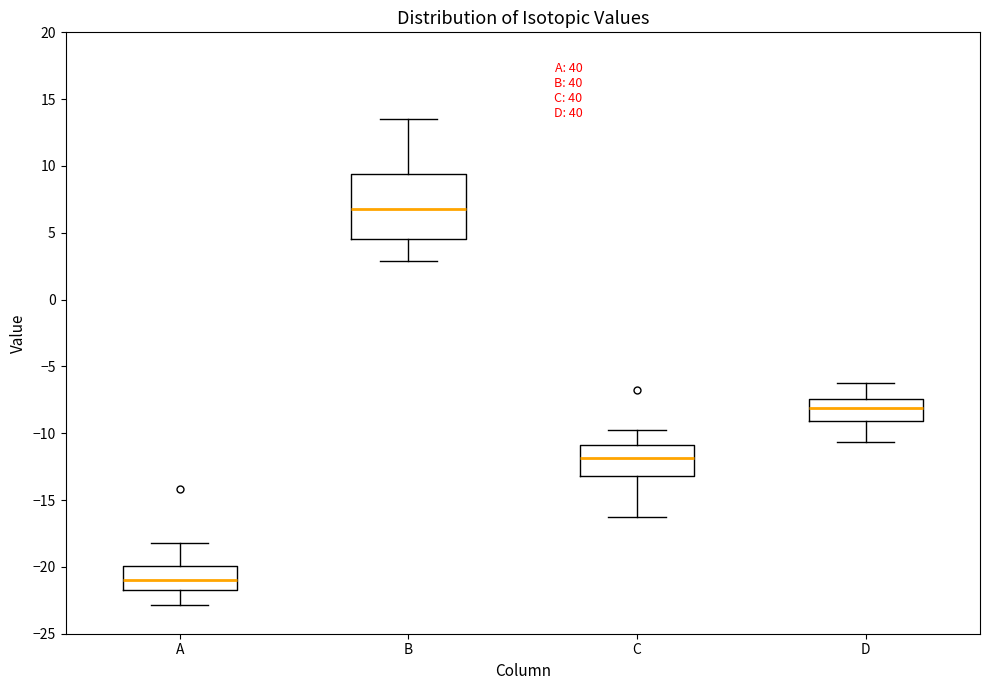

Which box is the tallest, from its lower edge to its upper edge?

B